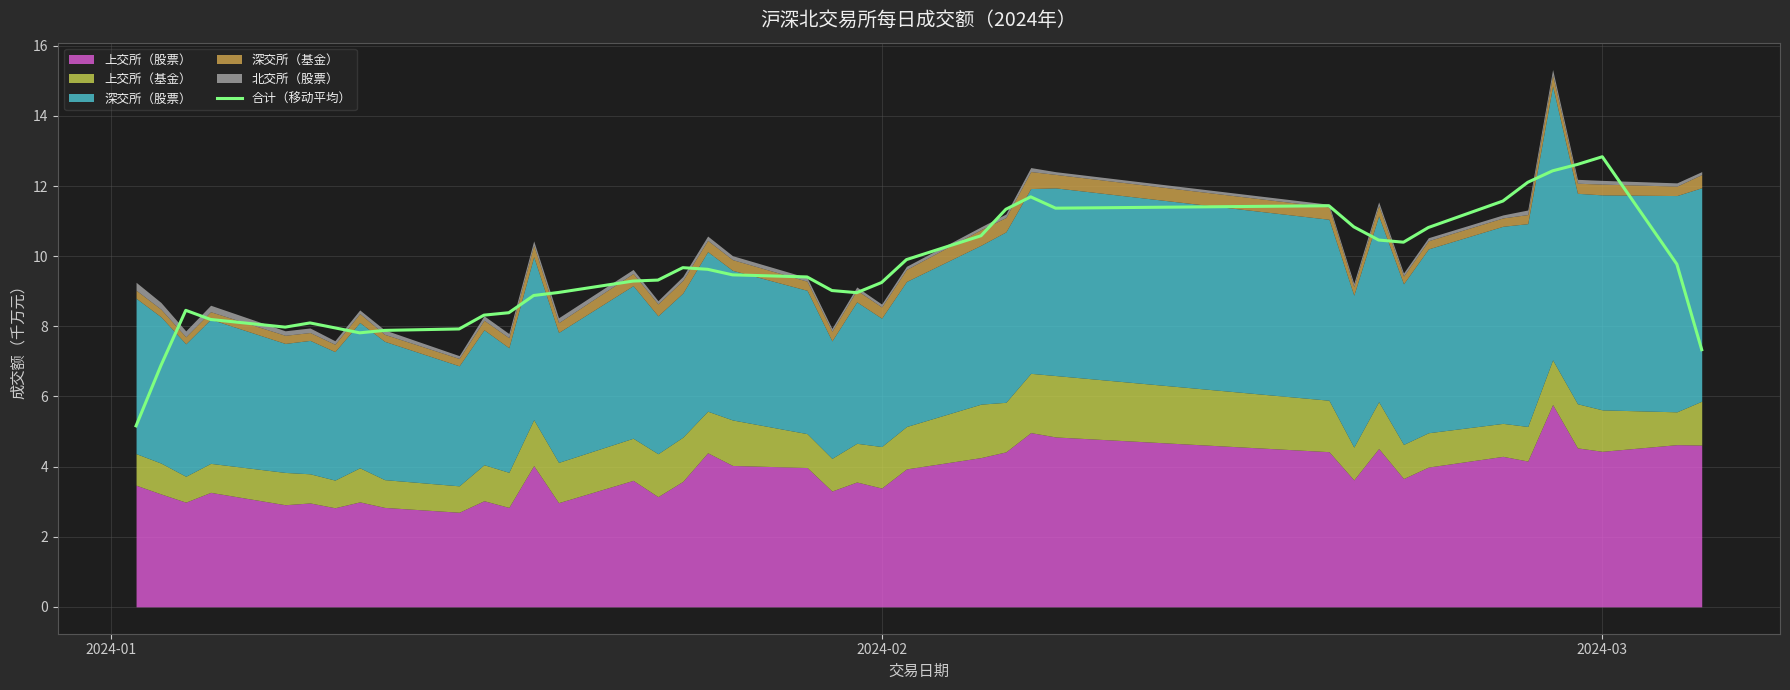

Is it true that 合计（移动平均） equals 9.2 at 2024-02?

True